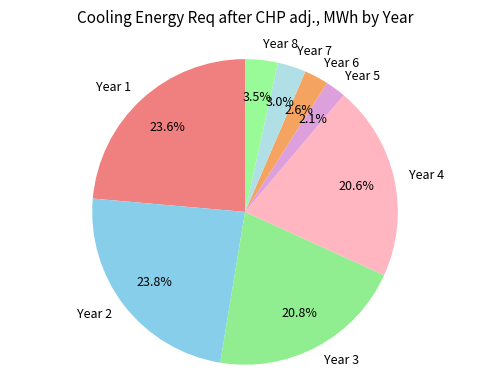

Combined, what portion of the pie is Year 2 and Year 4?

44.4%